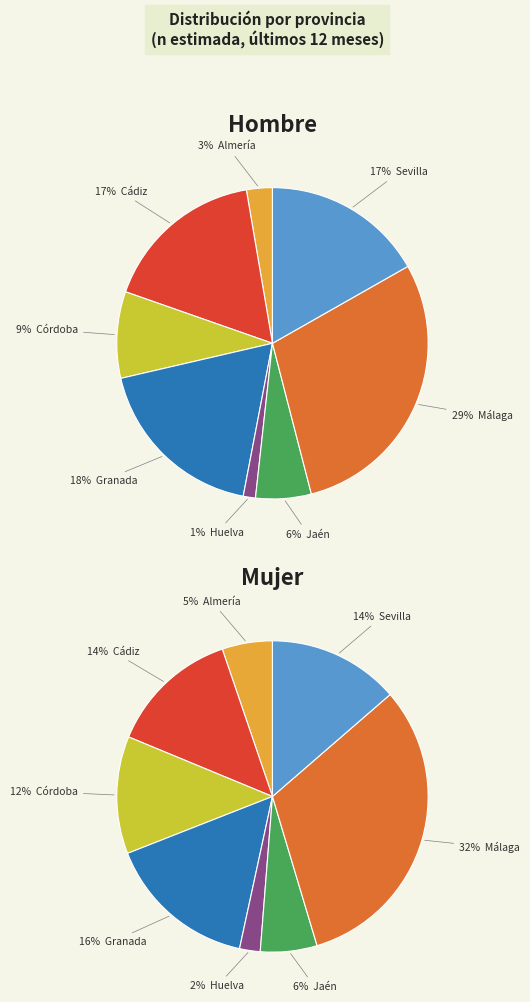

Does any single category account for the majority?

No